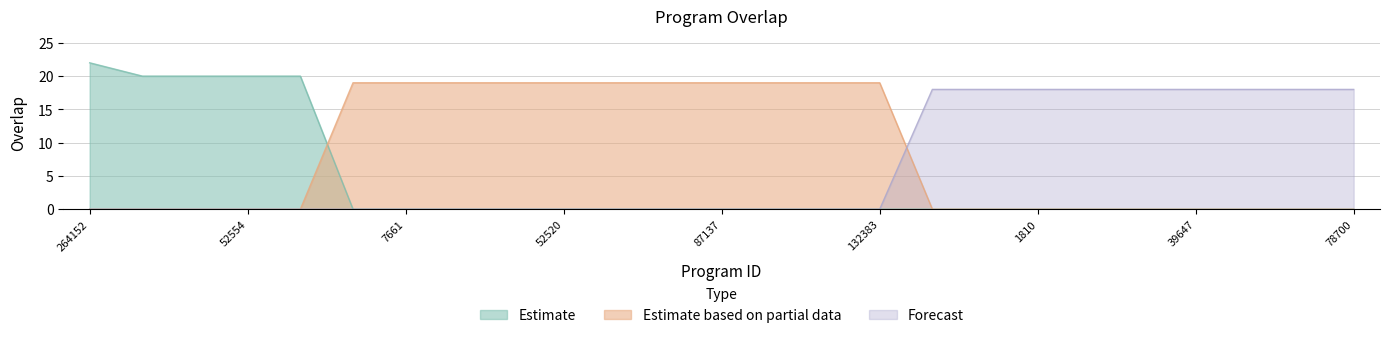

What is the total value across all series at 74828?

18